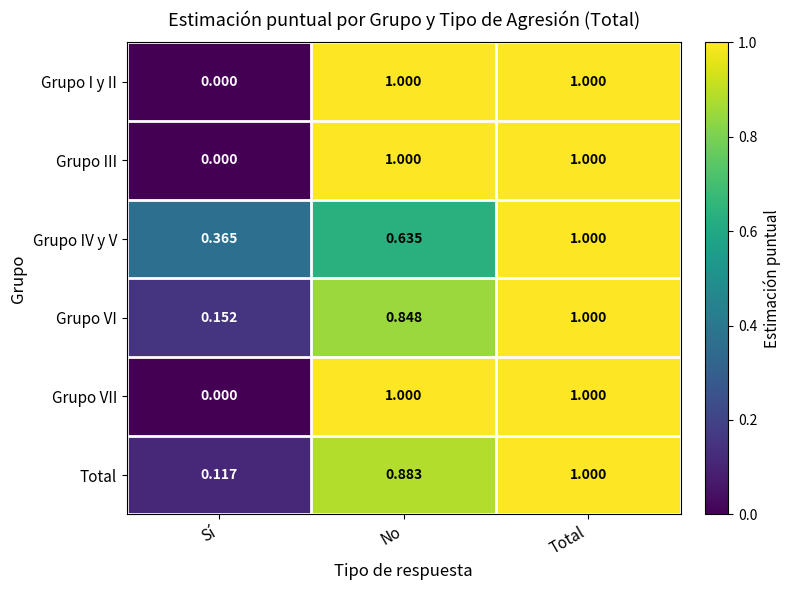

Which category has the lowest value across all series?

Sí